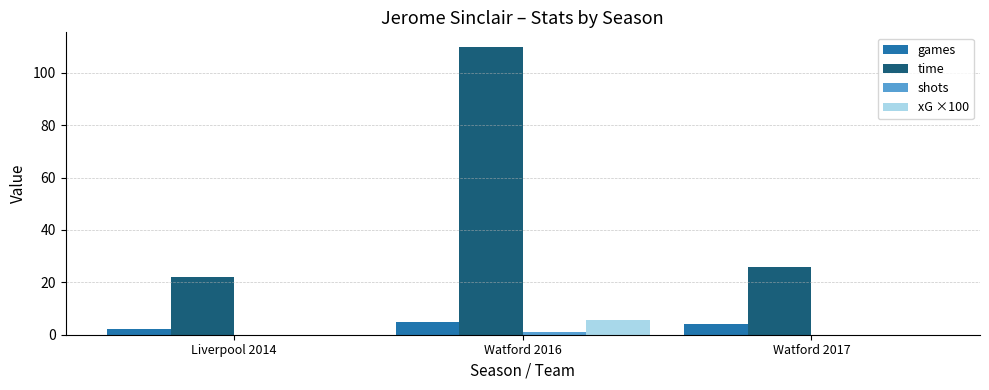

Between Liverpool 2014 and Watford 2017, which series saw the biggest shift?

time